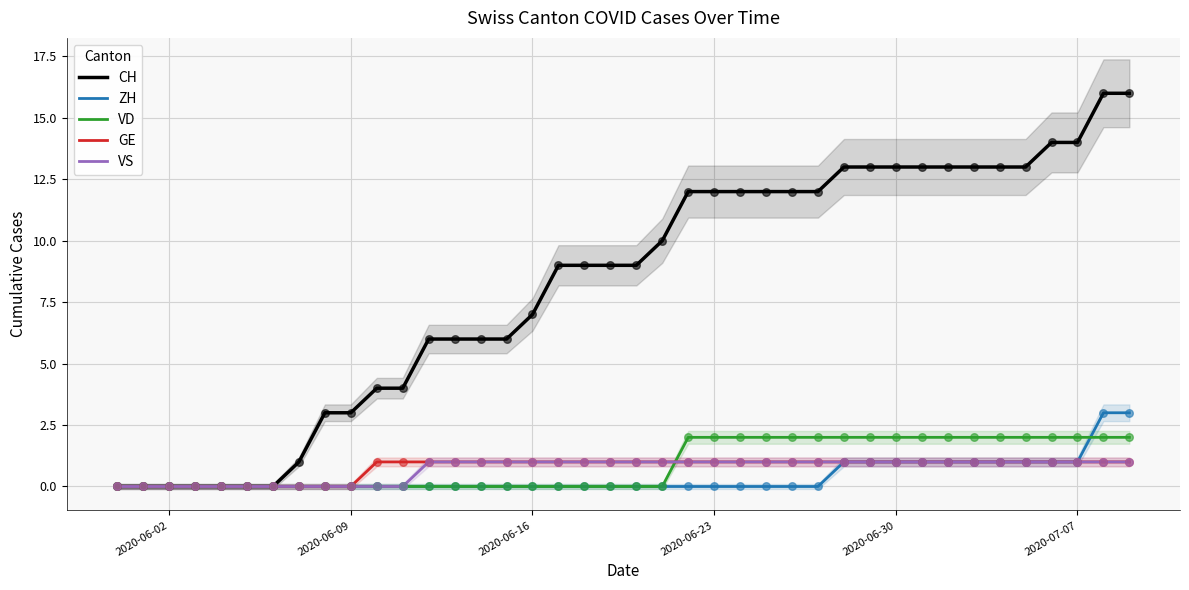

Which series contains the highest Y value?

CH